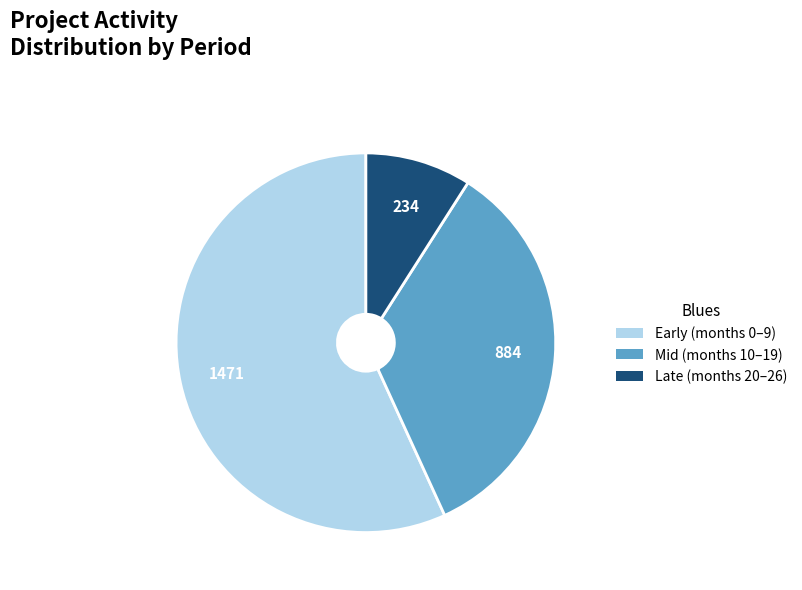

Count the number of slices in the pie.

3